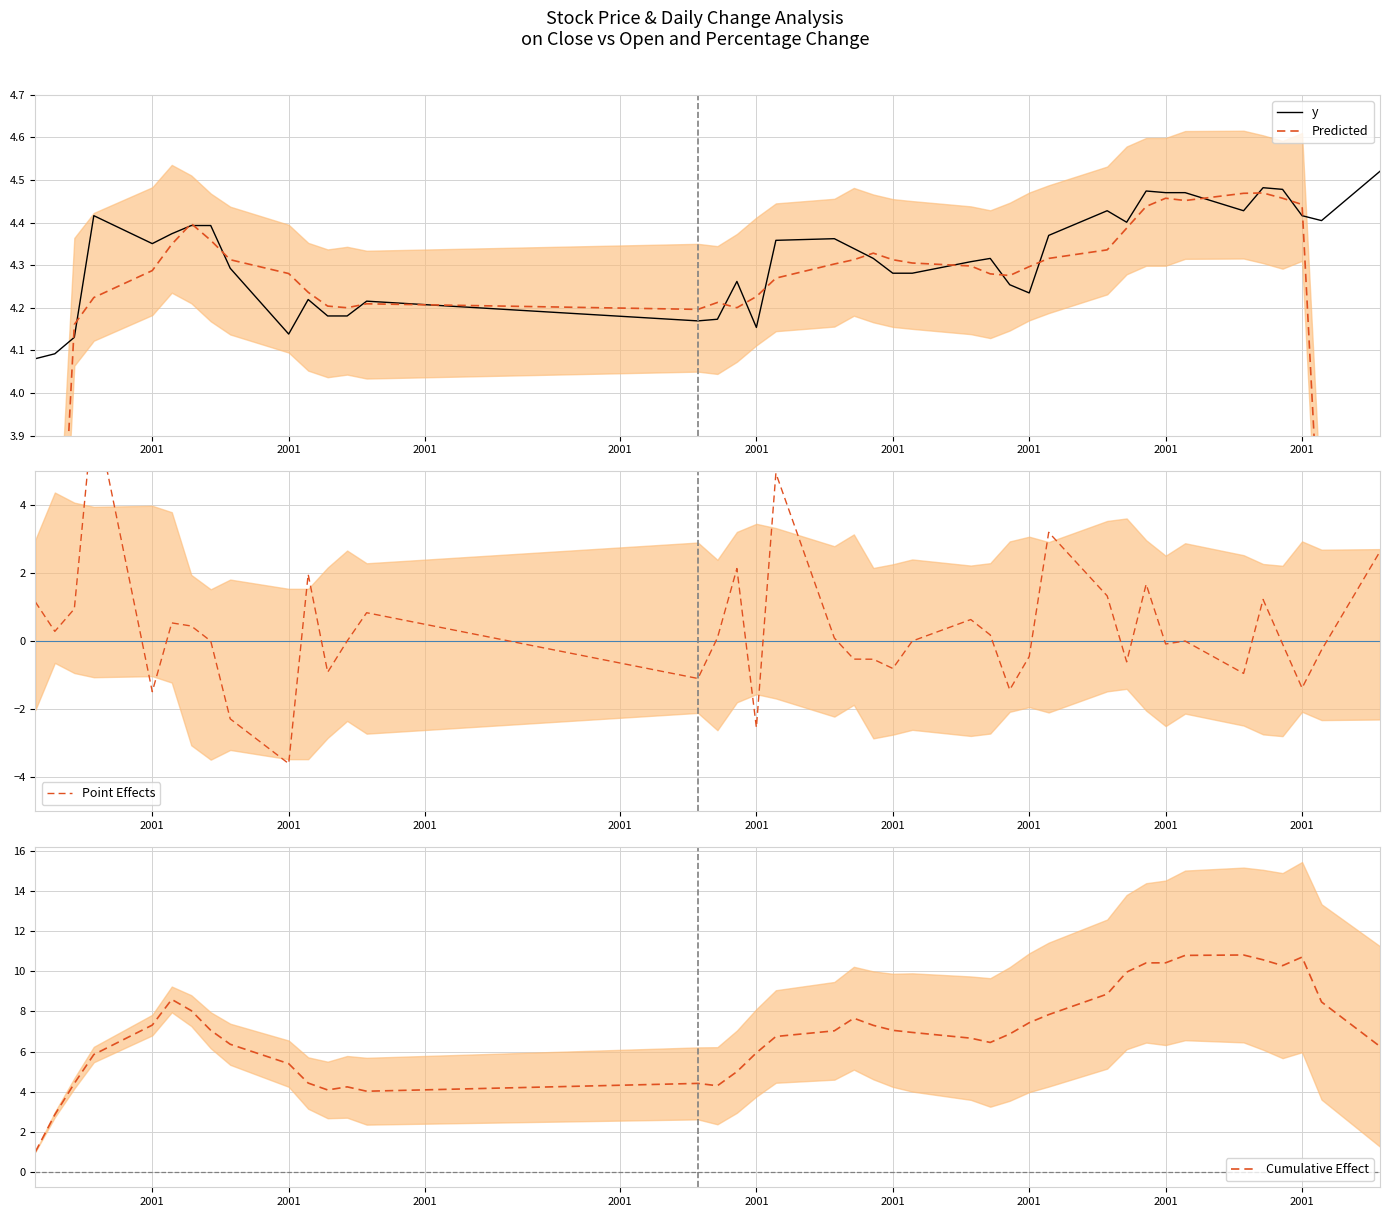

After their last crossing, which series has the higher values: Point Effects or Cumulative Effect?

Cumulative Effect